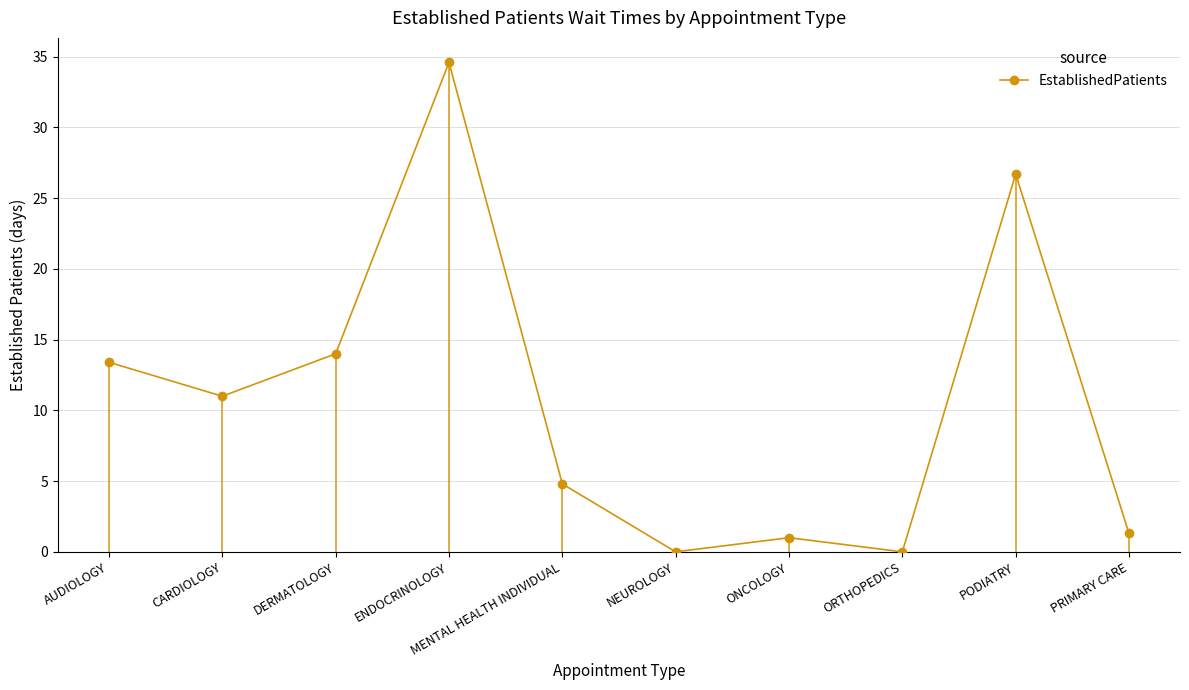

Reading left to right, transcribe all the data shown in this chart.

13.4	11.0	14.0	34.6	4.8	0.0	1.0	0.0	26.7	1.3